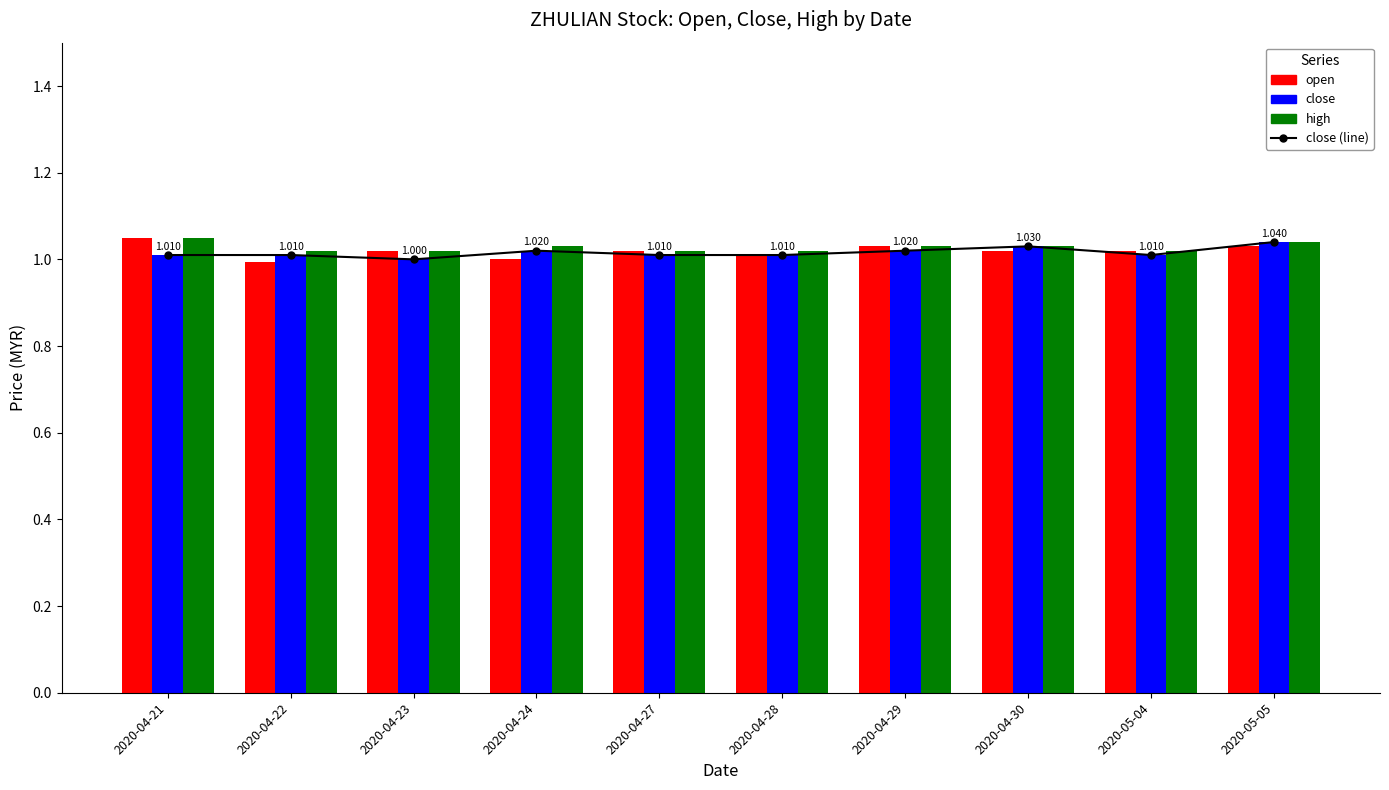

List the labels in order of close value, largest first.

2020-05-05, 2020-04-30, 2020-04-24, 2020-04-29, 2020-04-21, 2020-04-22, 2020-04-27, 2020-04-28, 2020-05-04, 2020-04-23